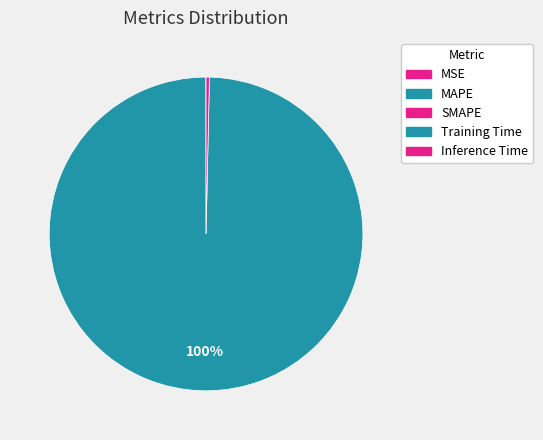

Count the number of slices in the pie.

5